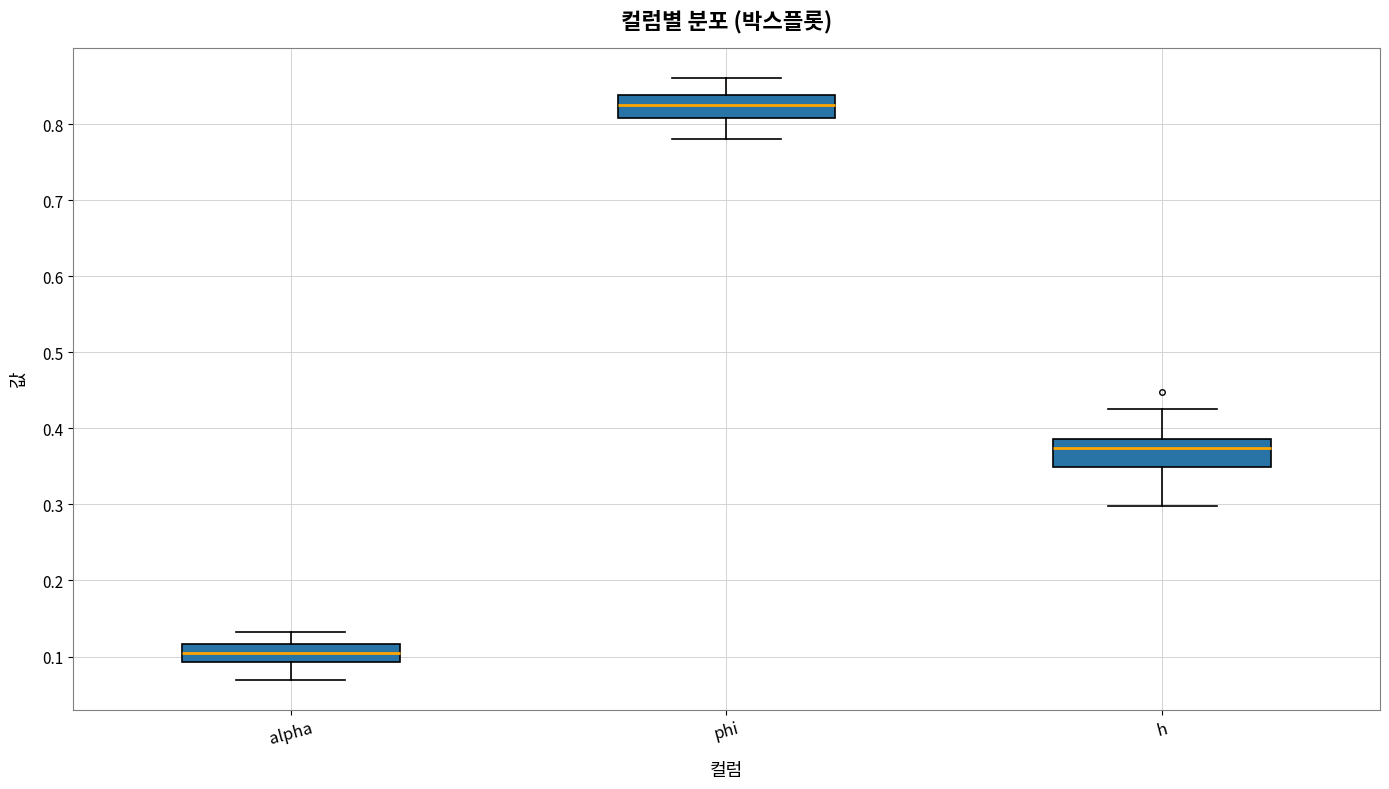

Where does the upper whisker of the box for alpha end on the y-axis? The values are not printed on the chart, so give them approximately, as read against the axis.

0.13